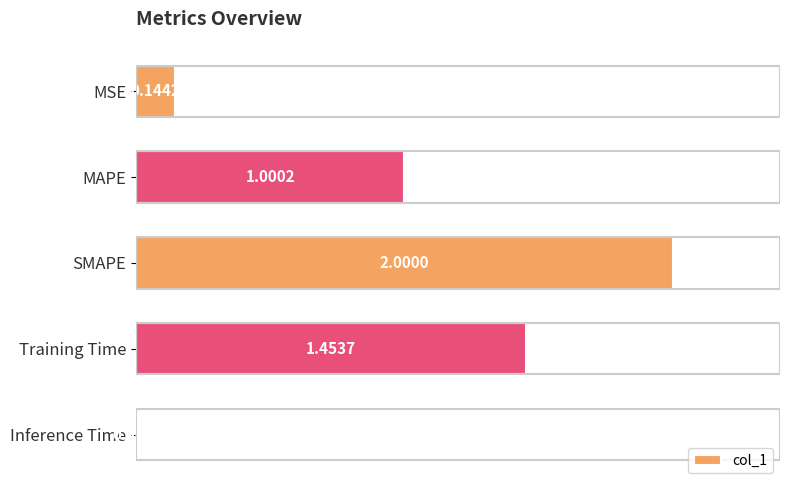

What is the average value?

0.9